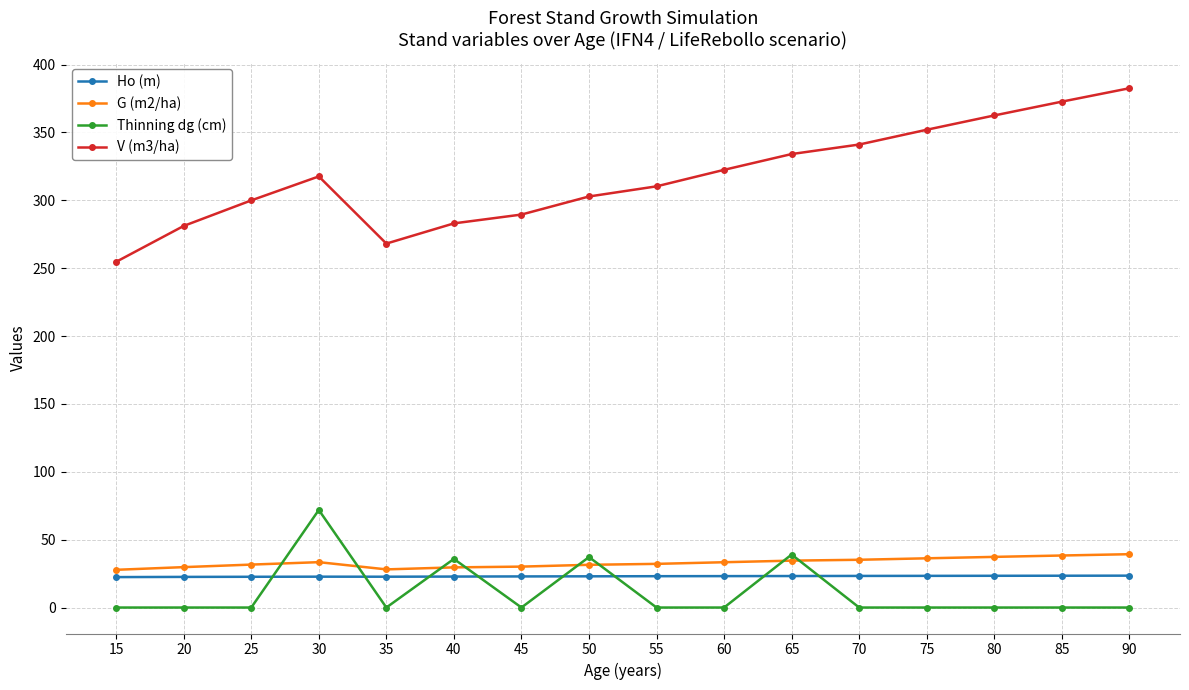

What is the total value across all series at 65?

430.9